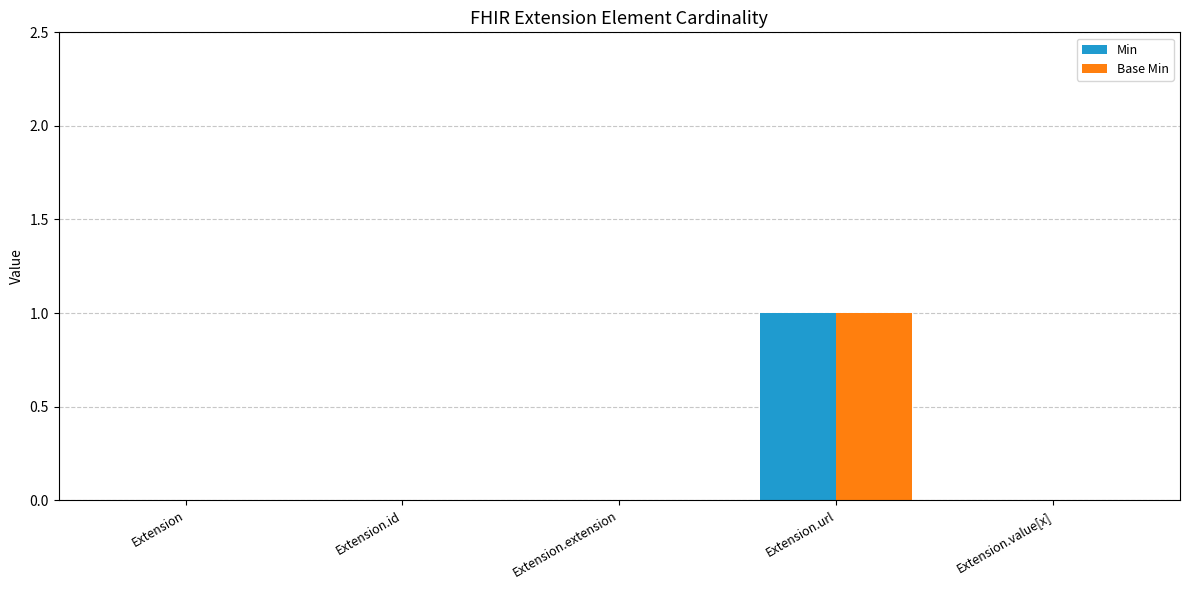

The value of Base Min at Extension.extension is 0. True or false?

True